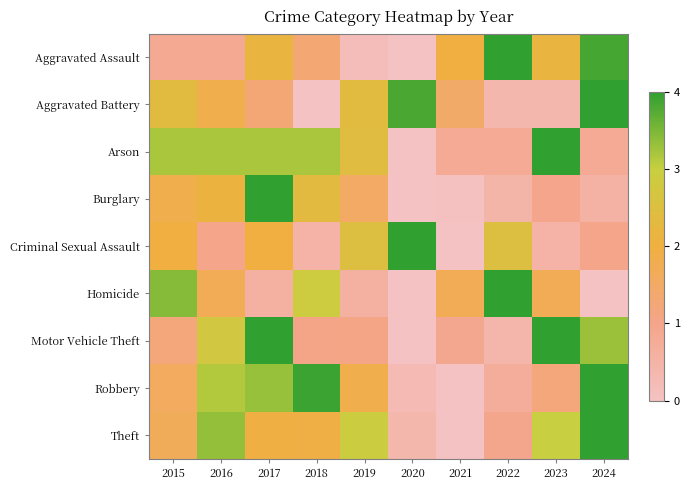

At which category does the chart reach its minimum across all series?

2020